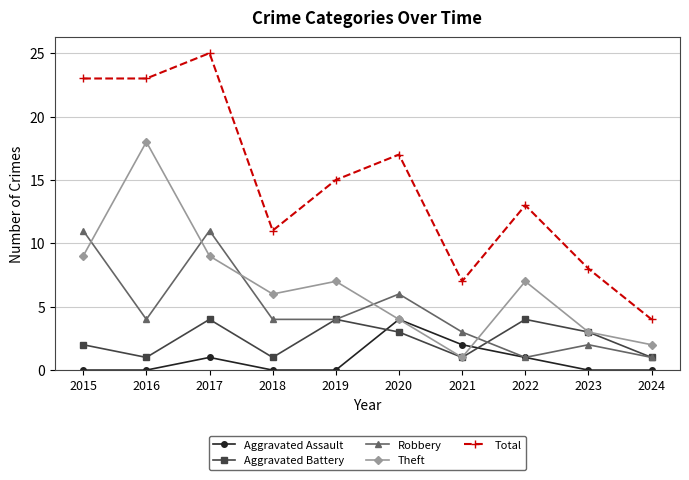

What is the value of the Theft point at the 3rd from the left?

9